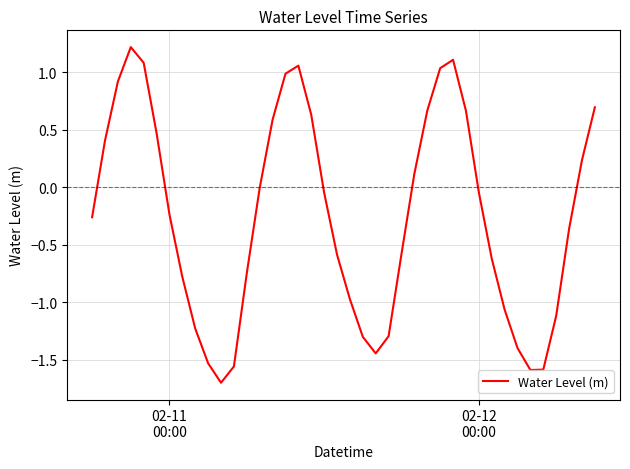

Count the number of data series in this chart.

1